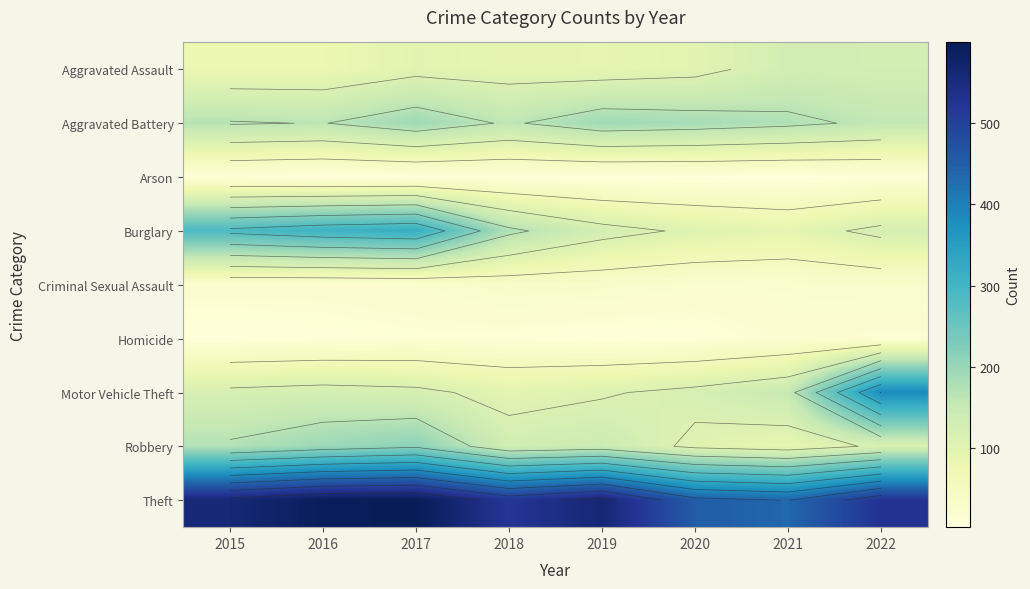

What is the sum of the Aggravated Assault values at 2021 and 2019?

222